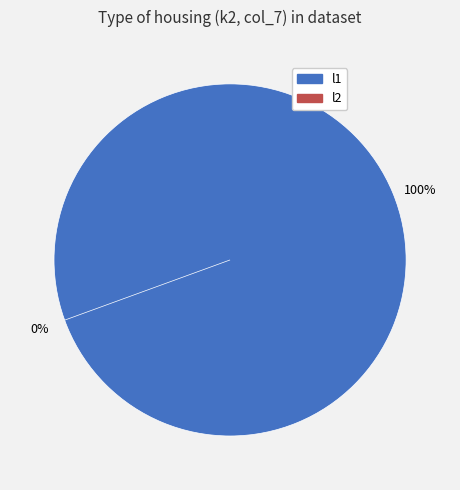

What percentage is NOT represented by l2?

100.0%